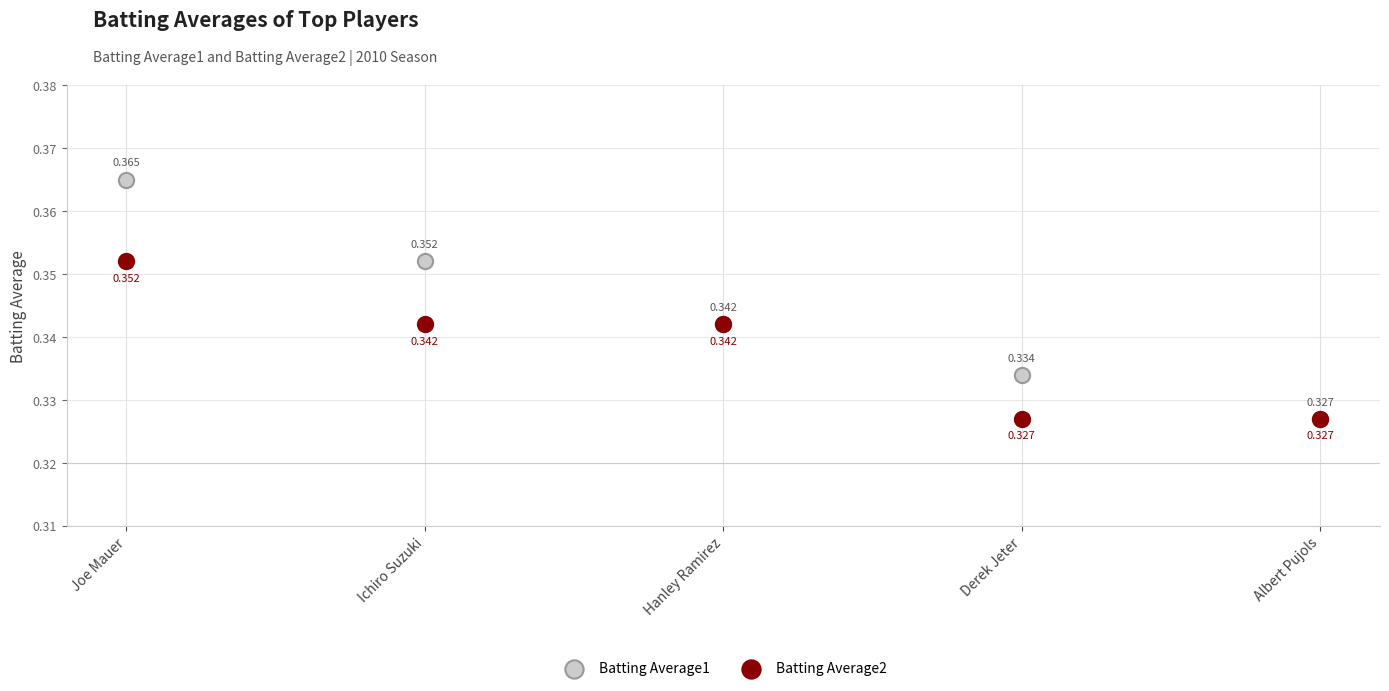

What are all the series names shown in the legend?

Batting Average1, Batting Average2